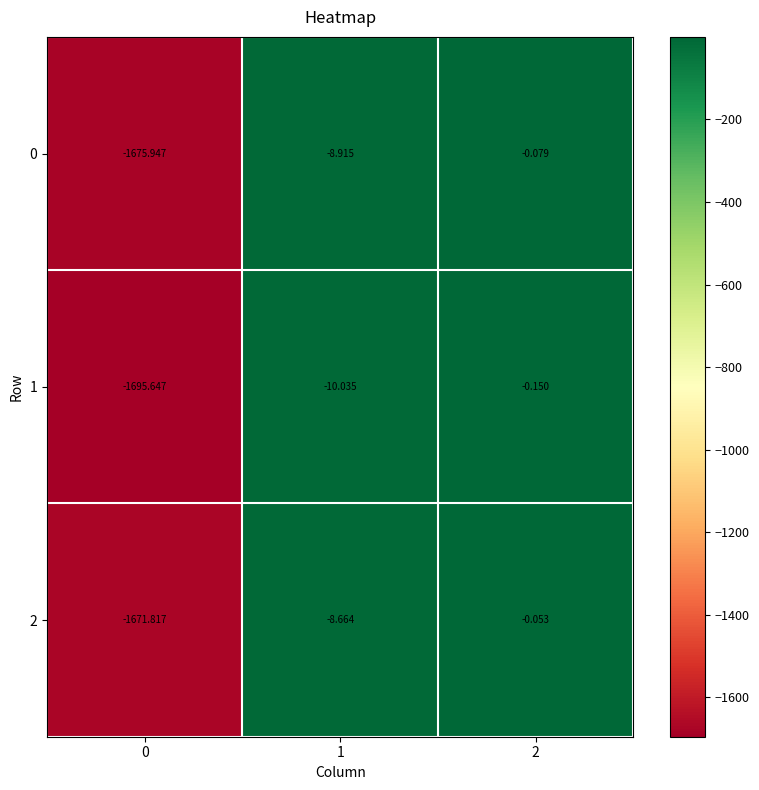

How many values in the 0 series exceed -8?

1